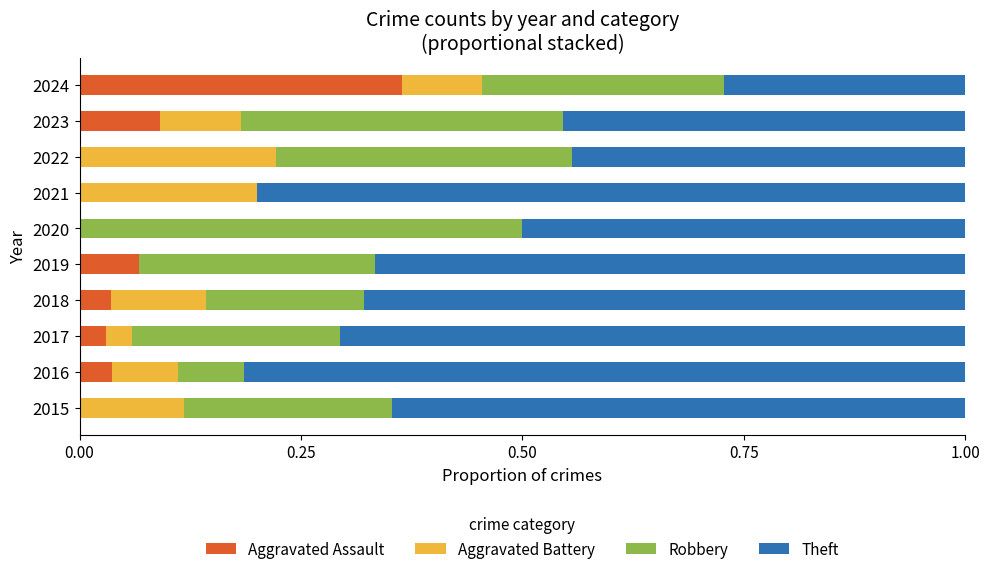

What is the total value across all series at 2022?

1.0